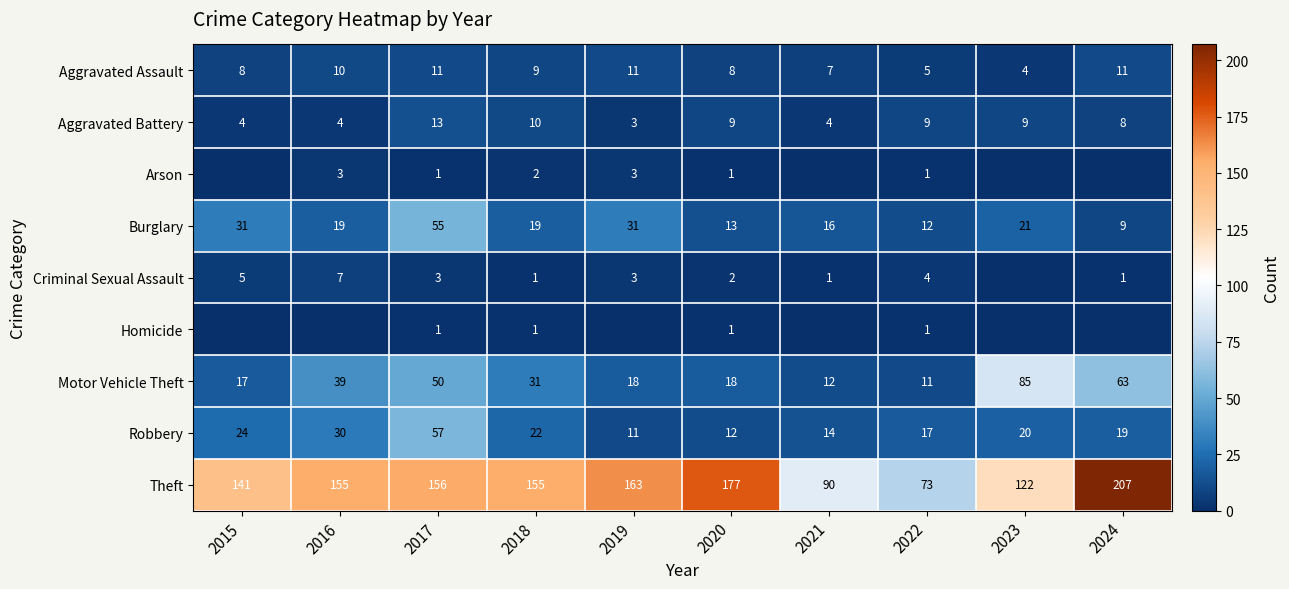

How many series are shown in this chart?

9